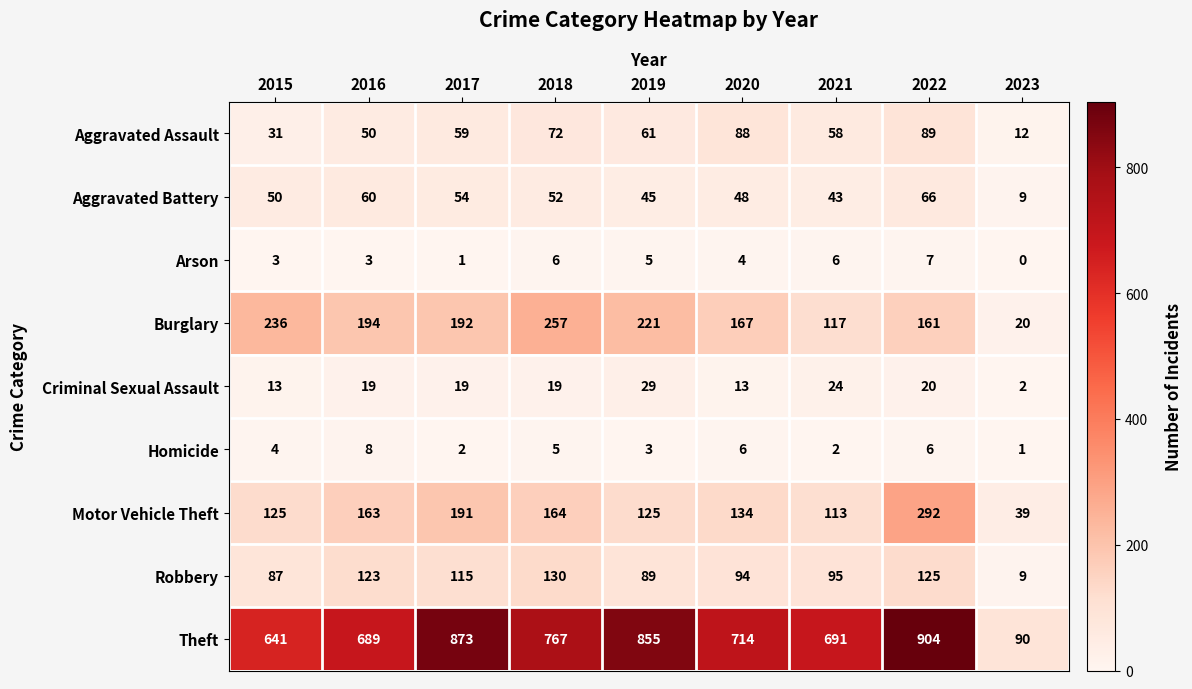

What is the total value across all series at 2023?

182